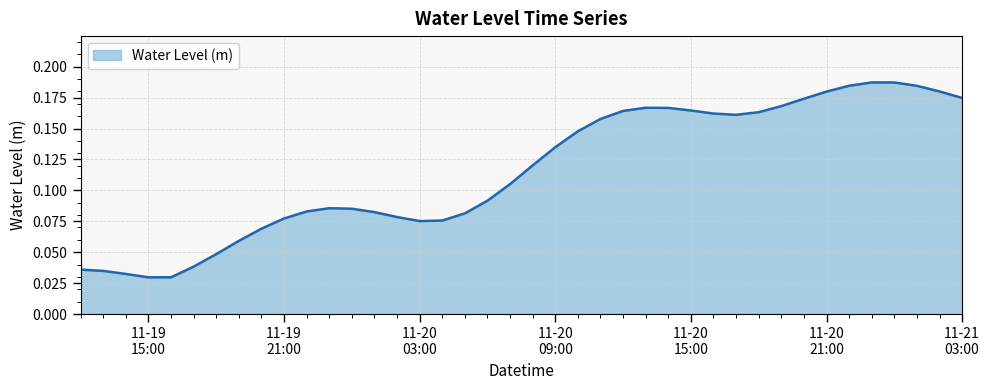

Reading left to right, transcribe all the data shown in this chart.

0.0	0.0	0.0	0.0	0.0	0.0	0.0	0.1	0.1	0.1	0.1	0.1	0.1	0.1	0.1	0.1	0.1	0.1	0.1	0.1	0.1	0.1	0.1	0.2	0.2	0.2	0.2	0.2	0.2	0.2	0.2	0.2	0.2	0.2	0.2	0.2	0.2	0.2	0.2	0.2